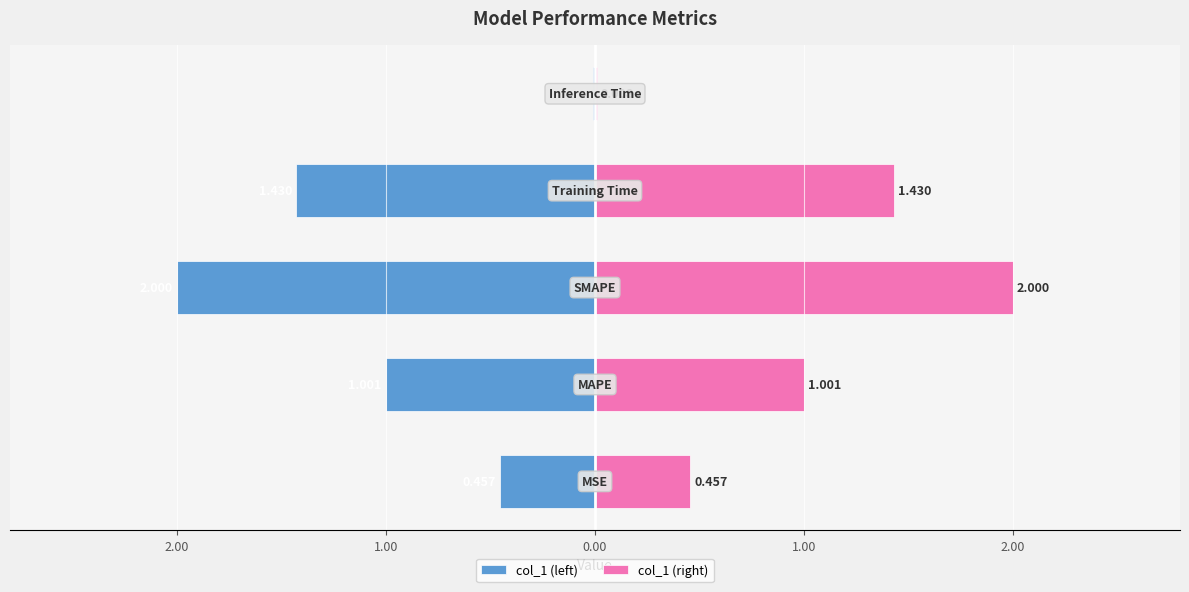

Reading right to left, what are all the values shown in this chart?

col_1 (left): 1.00=-0.0	0.00=-1.4	1.00=-2.0	2.00=-1.0	3.00=-0.5
col_1 (right): 1.00=0.0	0.00=1.4	1.00=2.0	2.00=1.0	3.00=0.5